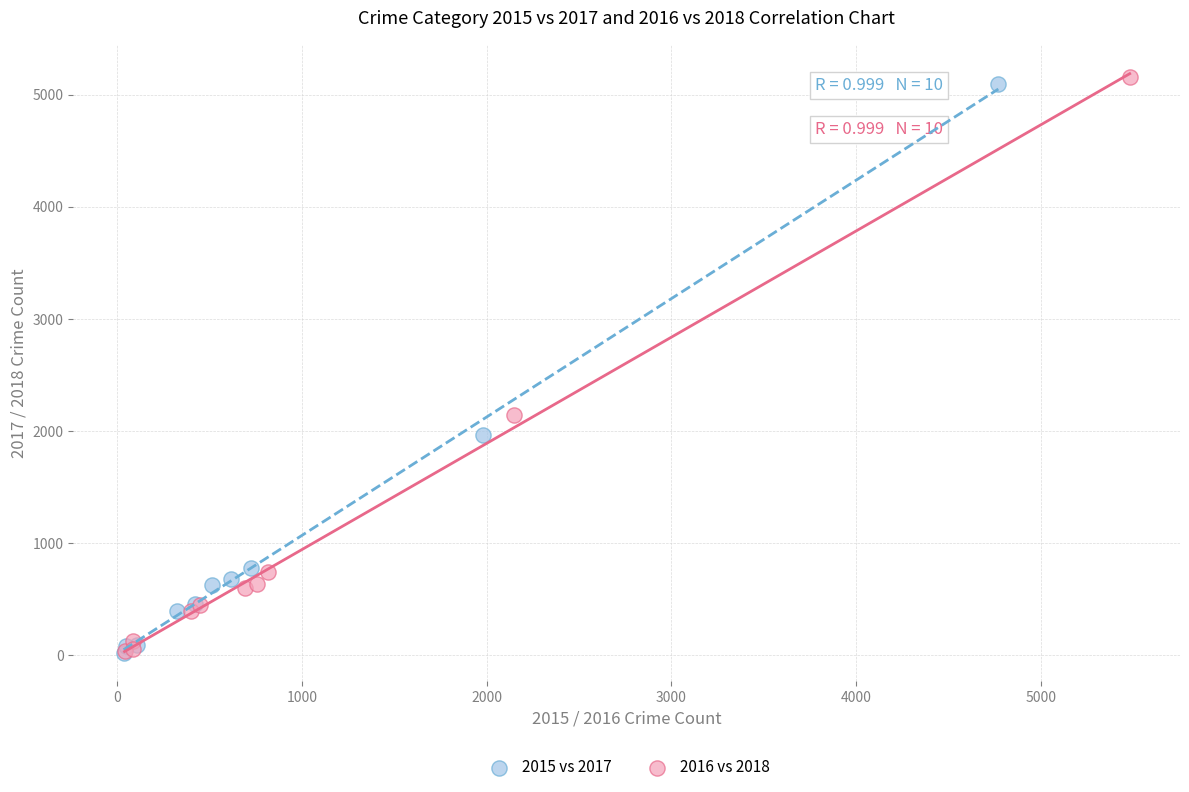

Which series has the largest Y range (max minus min)?

2016 vs 2018